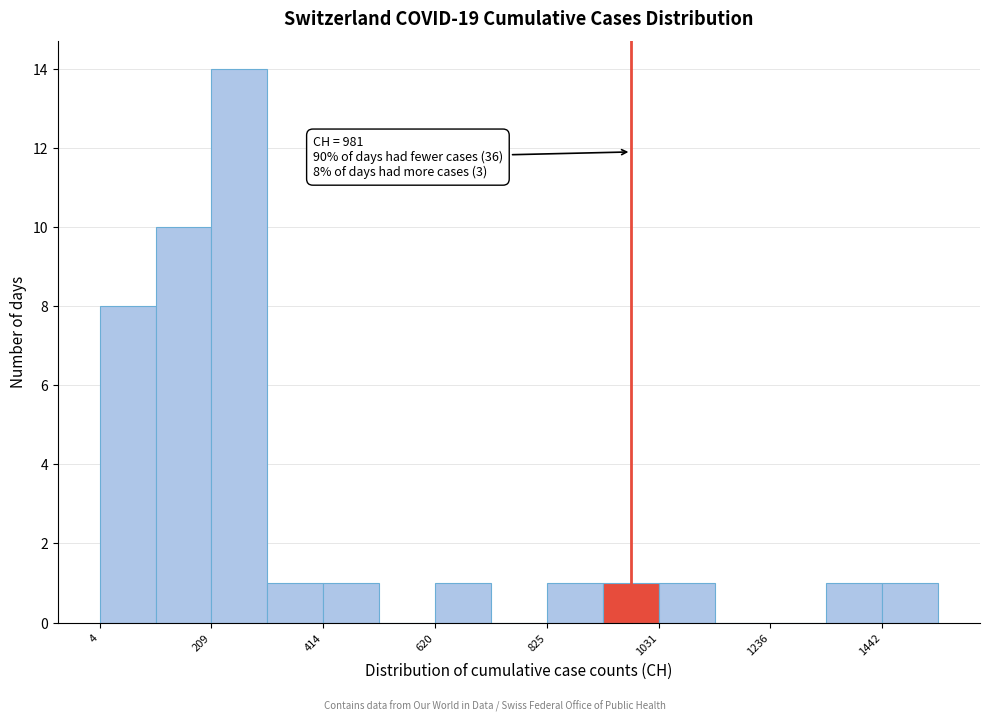

Read against the x-axis, roughly where is the centre of the tallest bar?

250